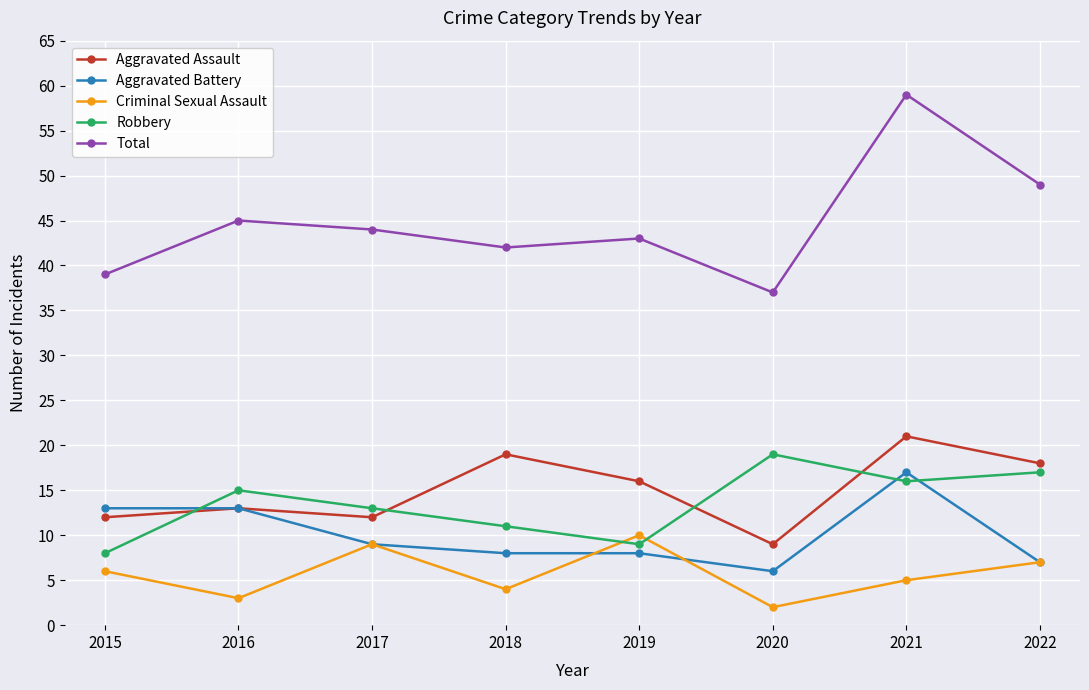

In Robbery, how many points are lower than both neighbors (excluding endpoints)?

2